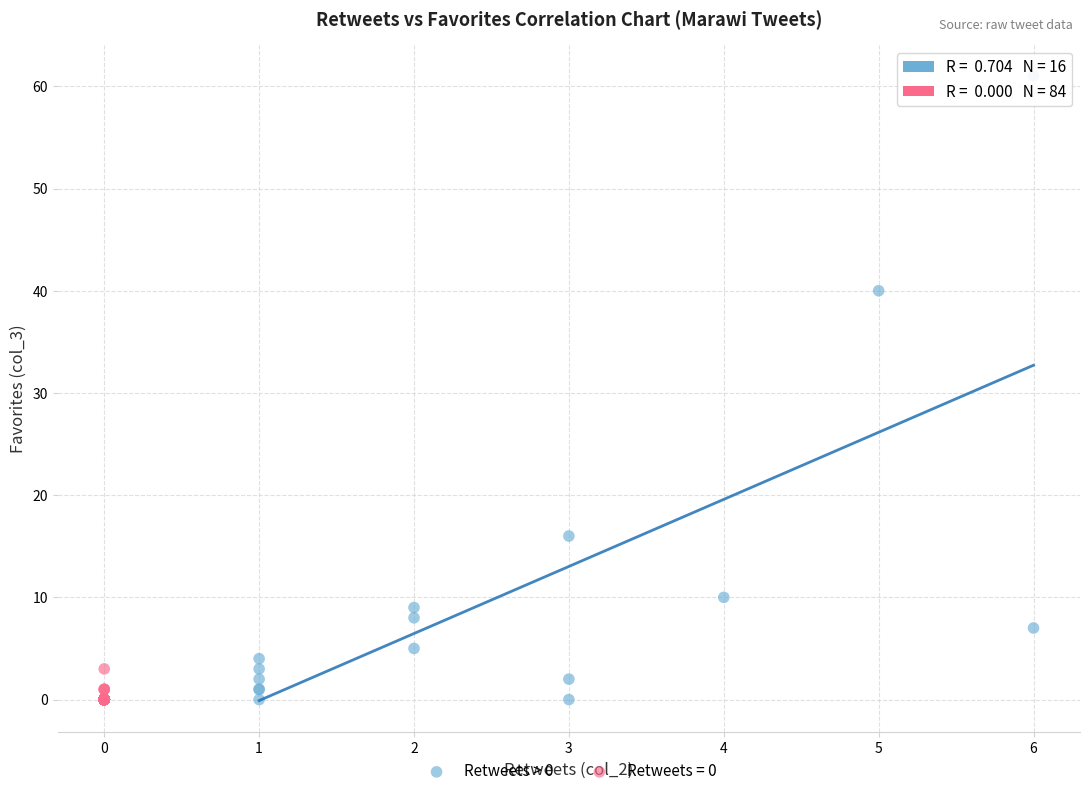

Which series has the widest spread of Y values?

Retweets > 0